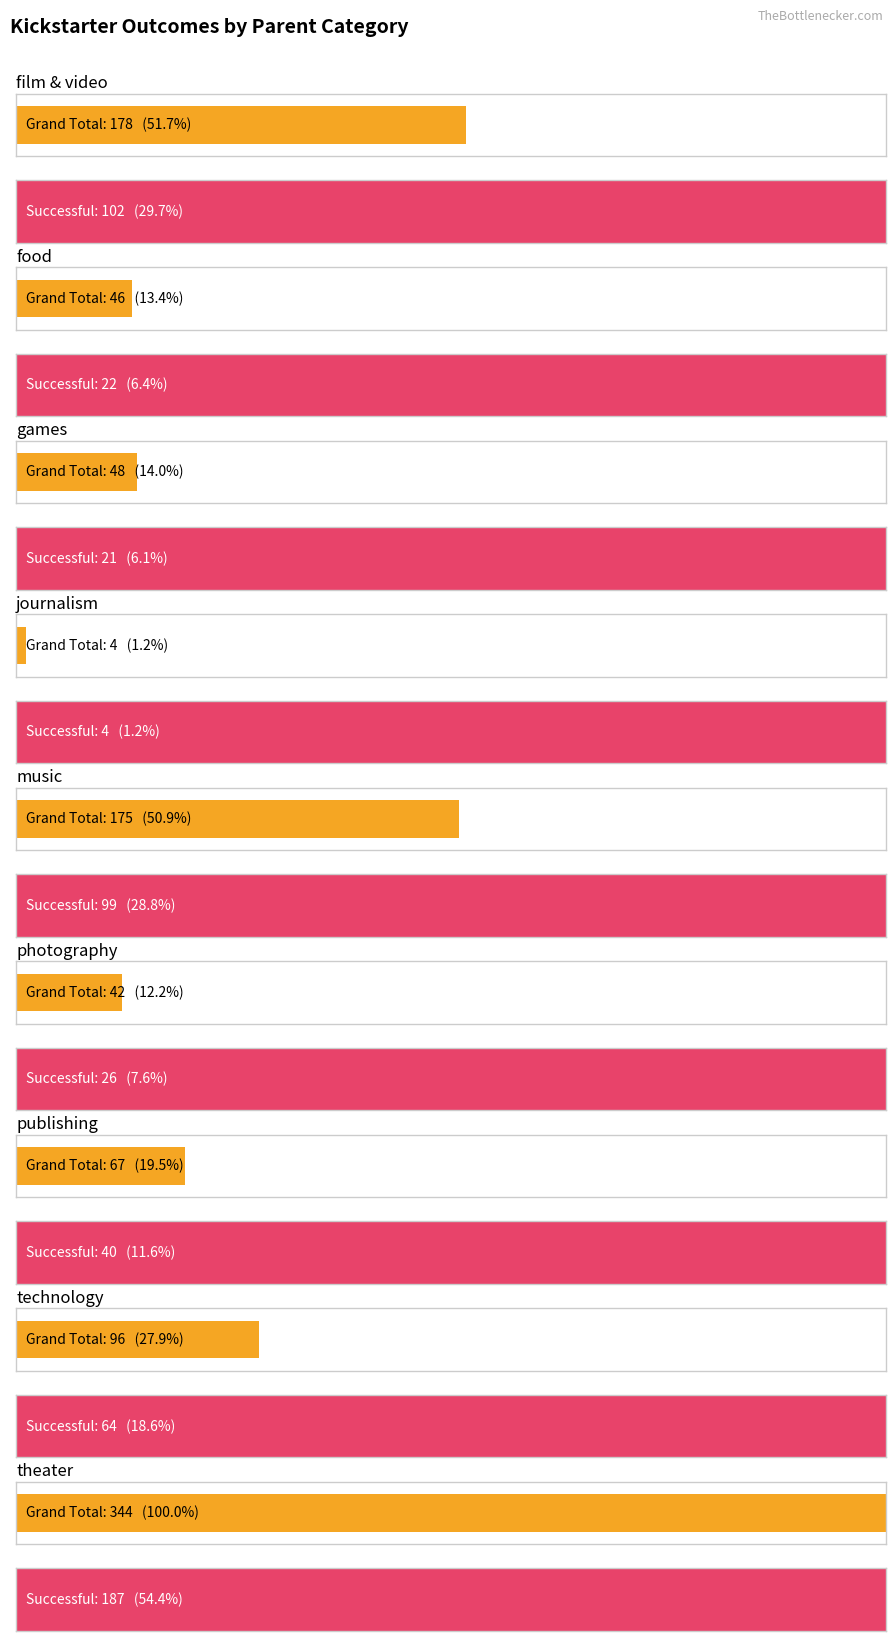

True or false: Grand Total has a value of 48 at games.

True